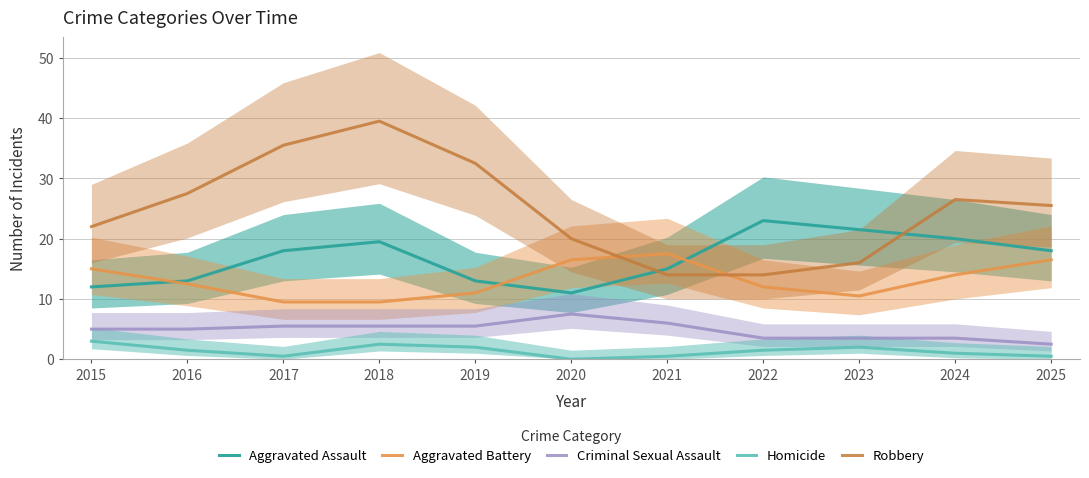

True or false: Aggravated Assault has a value of 18.0 at 2017.

True